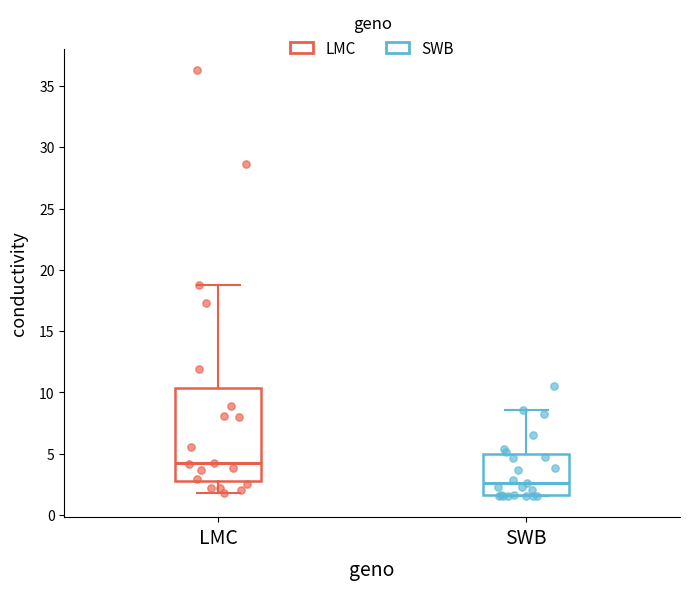

Reading left to right, transcribe this box plot: for each box, give where its median line is, the range the box spans, and where its two whiskers end, as read against the y-axis. The values are not printed on the chart, so give them approximately, as read against the axis.

LMC: median 4.0, box 2.5 to 10.5, whiskers 2.0 to 18.5
SWB: median 2.5, box 1.5 to 5.0, whiskers 1.5 to 8.5